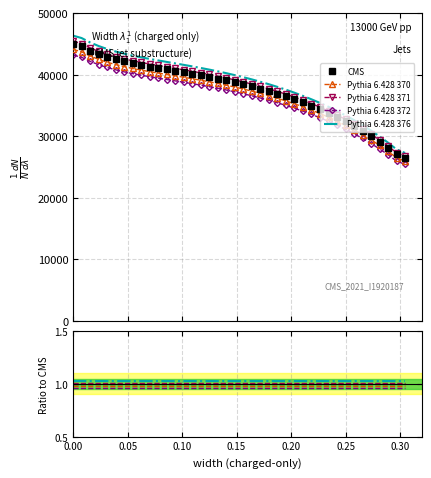

What is the average value of the Ratio to CMS series?

1.0